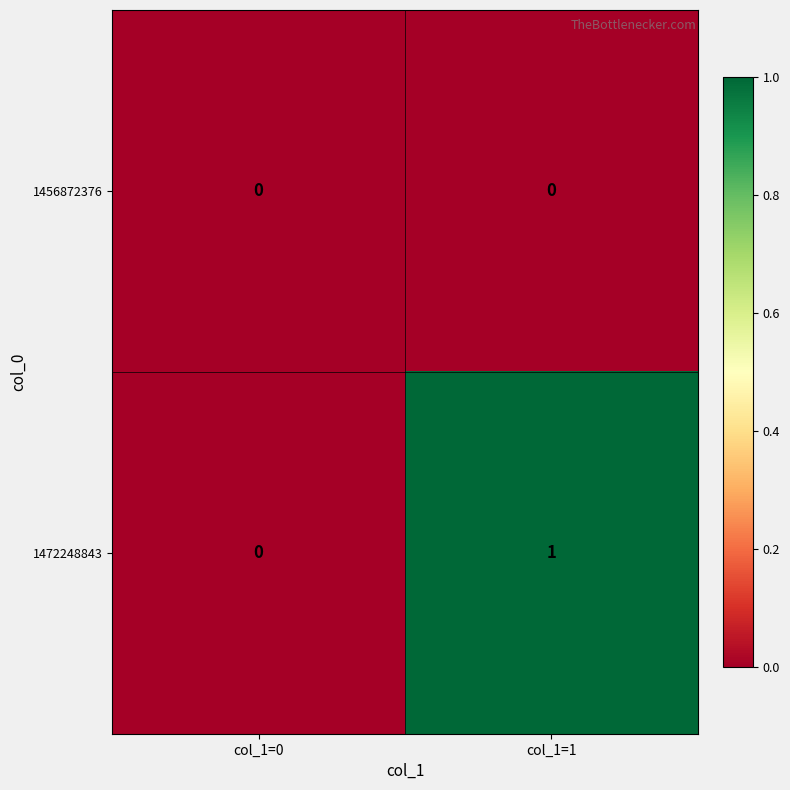

What is the spread (max minus min) of values at col_1=1?

1